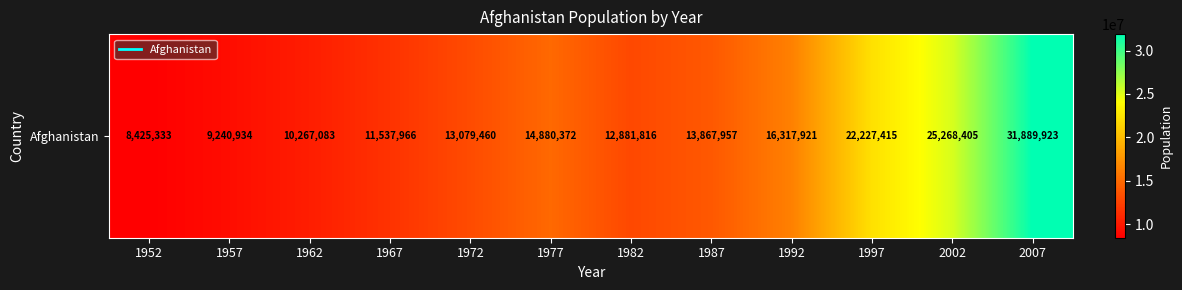

Is it true that the value at 2002 is 13292349?

False